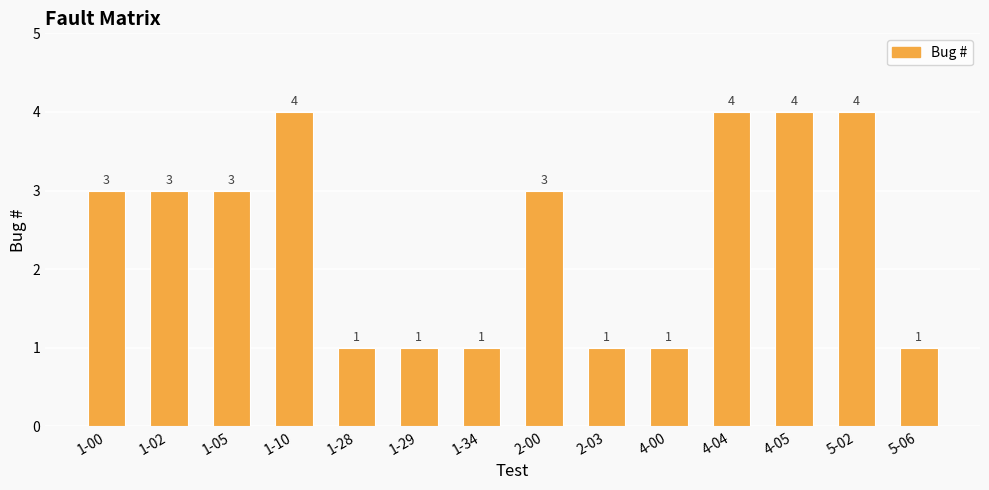

What is the label of the 8th bar from the left?

2-00